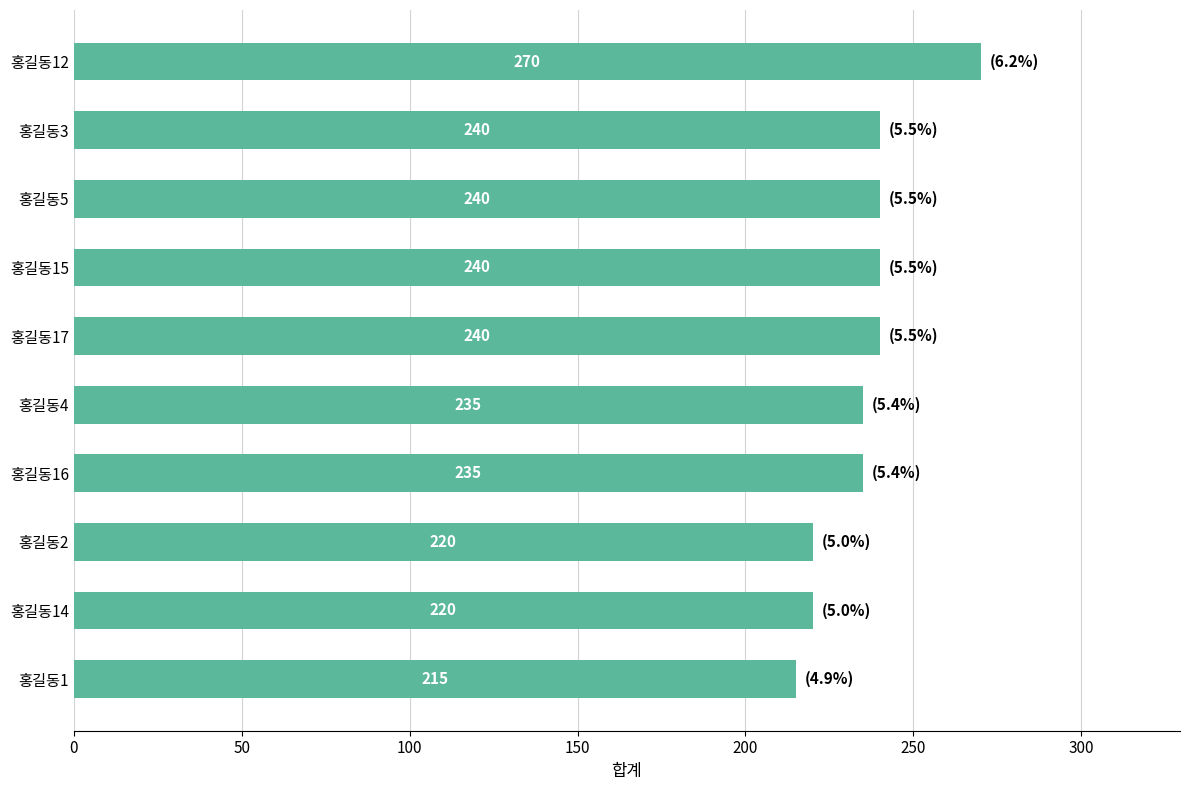

Approximately how many times larger is the value at 홍길동17 compared to 홍길동15?

1.0